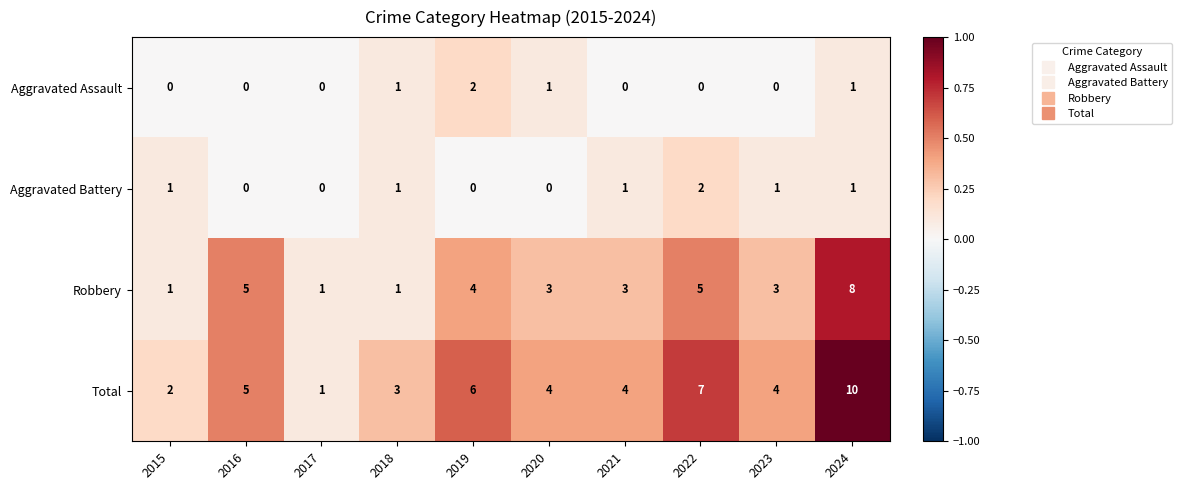

Where does the Robbery series first go above 3?

2016